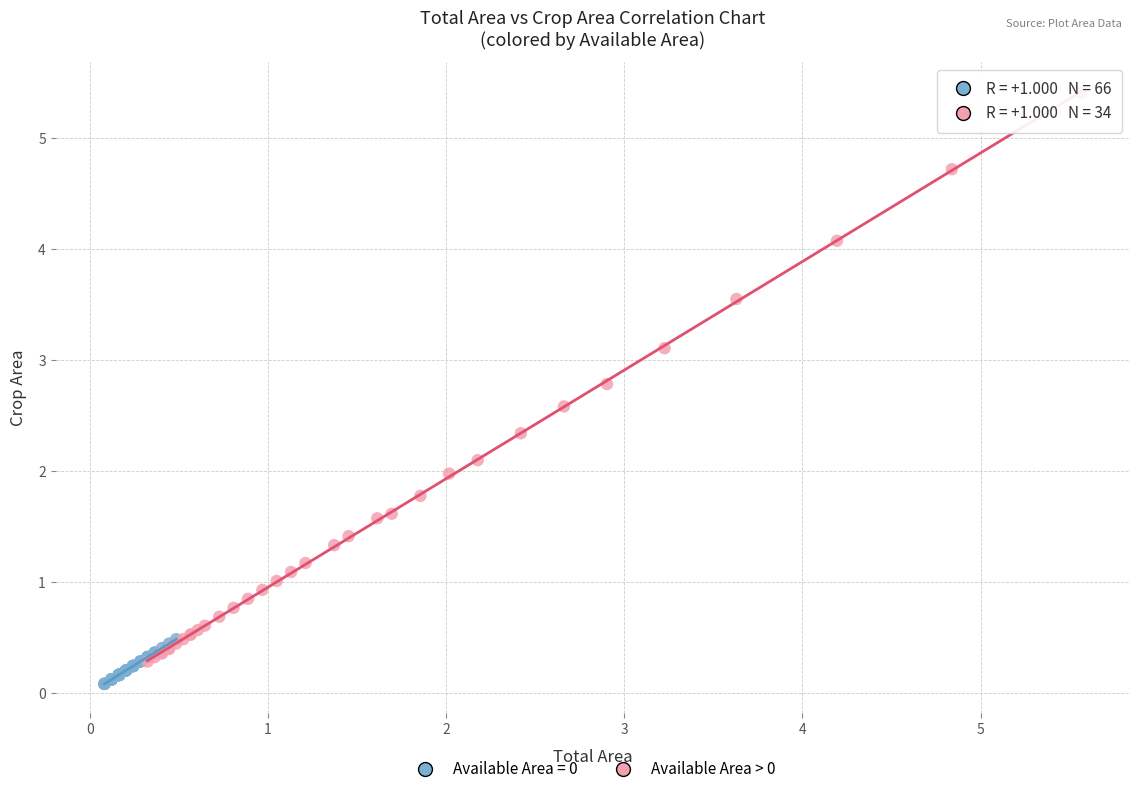

Which series contains the highest Y value?

Available Area > 0